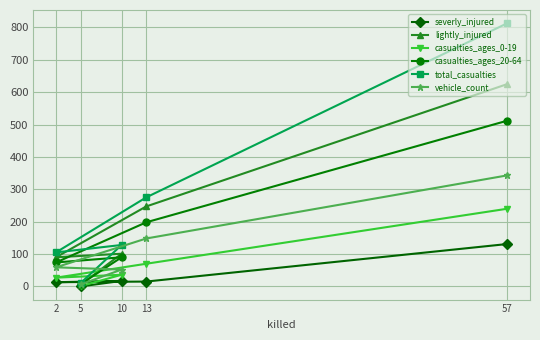

How many values in the casualties_ages_0-19 series are below 36?

2